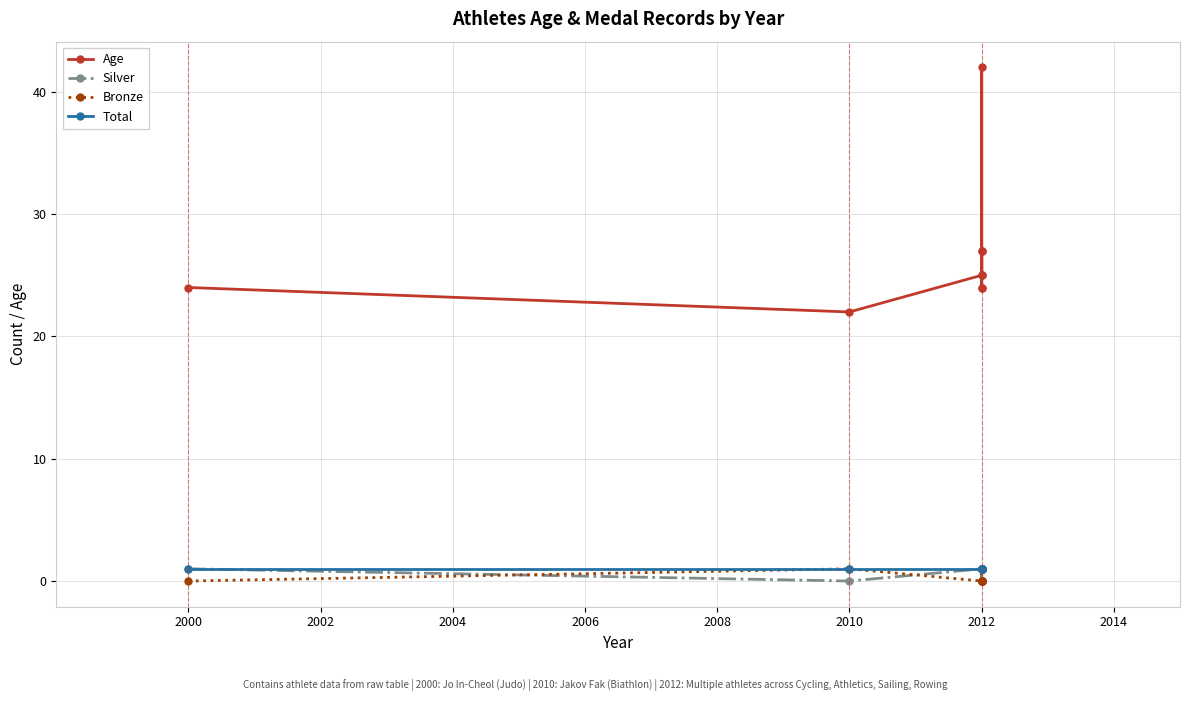

How many lines are shown in the chart?

4